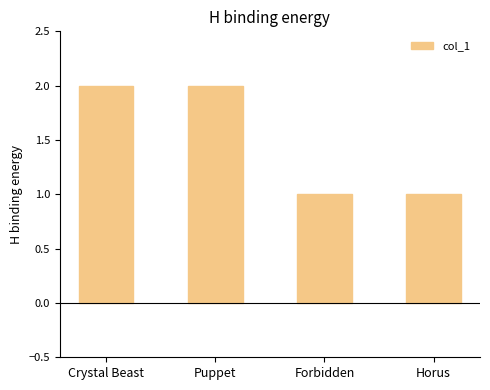

What is the average value?

2